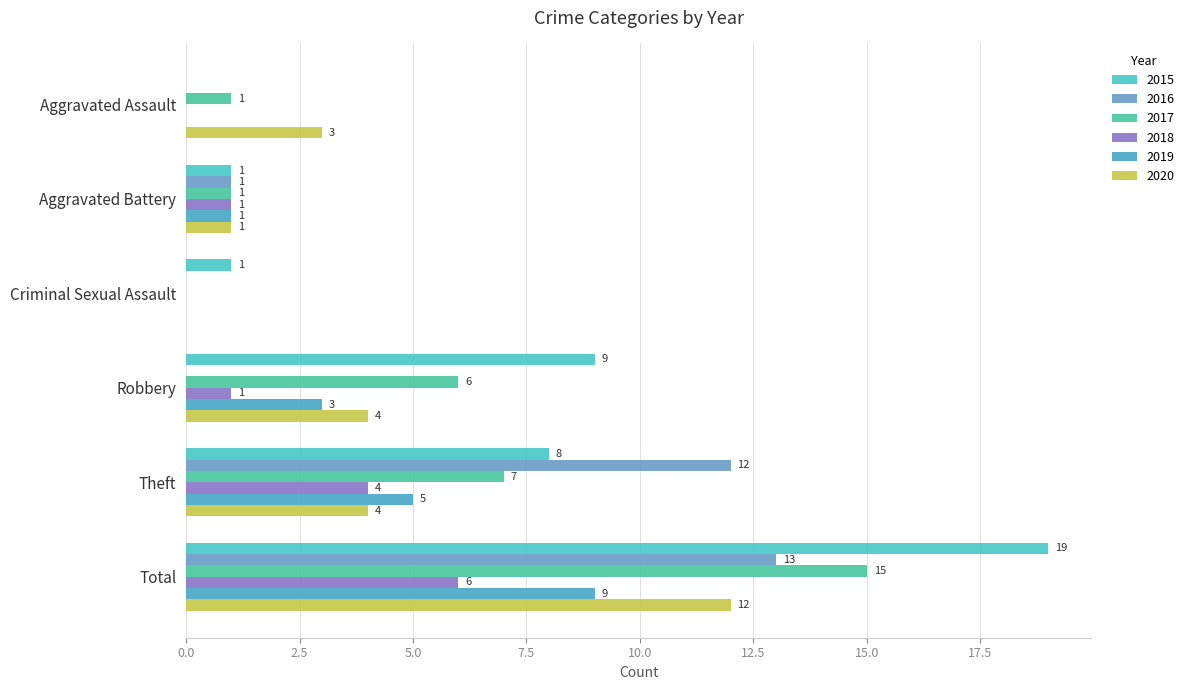

Count the number of data series in this chart.

6